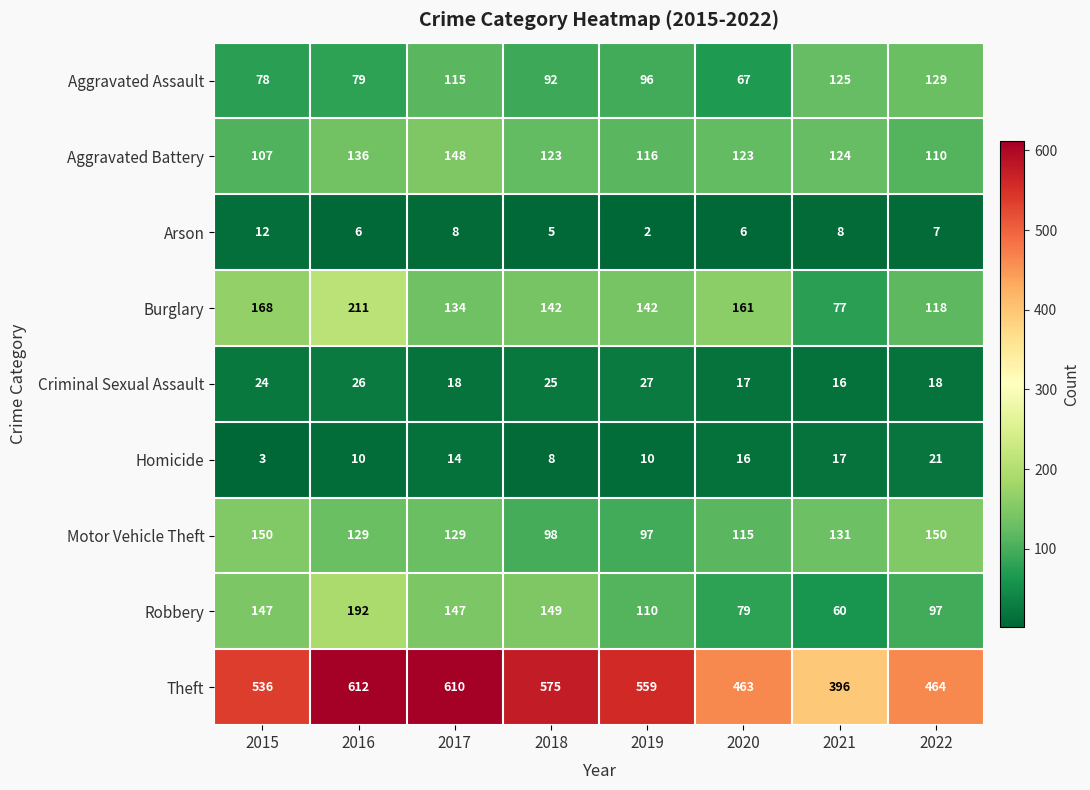

What is the sum of the Aggravated Assault values at 2022 and 2015?

207